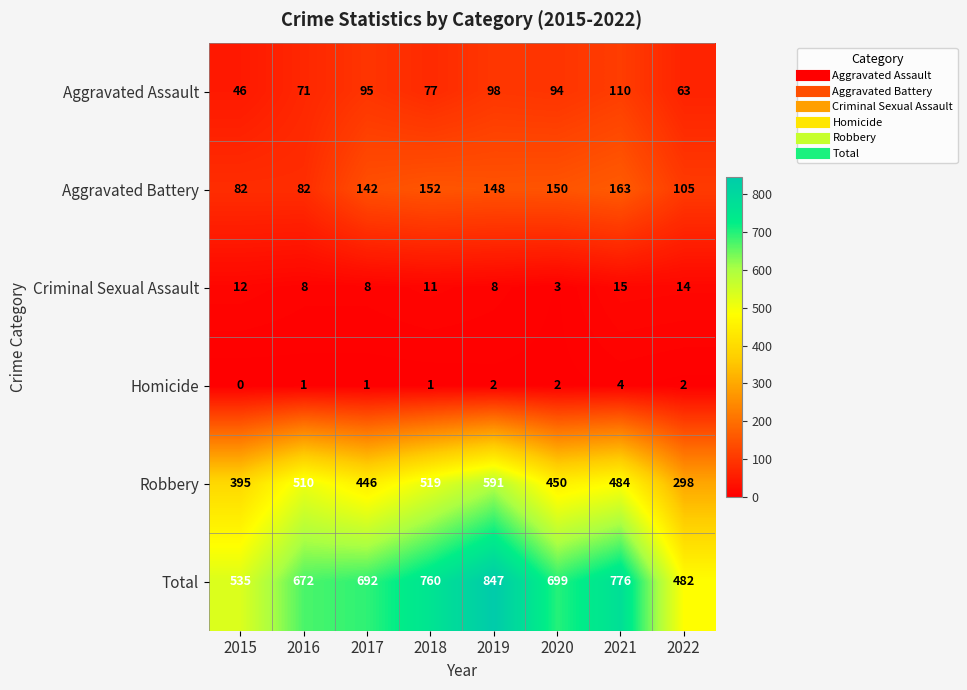

The Homicide series shows 1 at 2018. True or false?

True